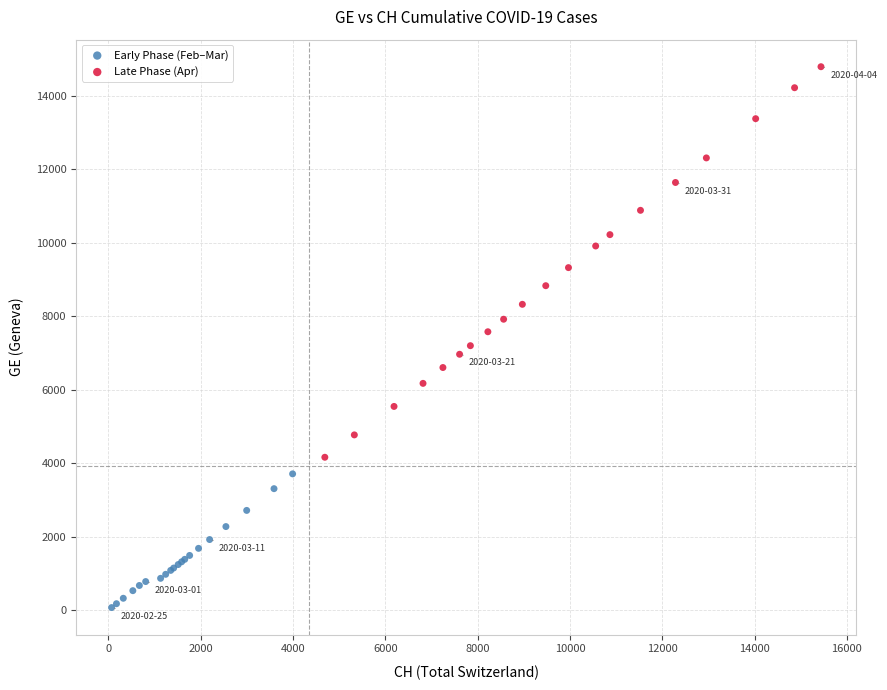

What are all the series names shown in the legend?

Early Phase (Feb–Mar), Late Phase (Apr)